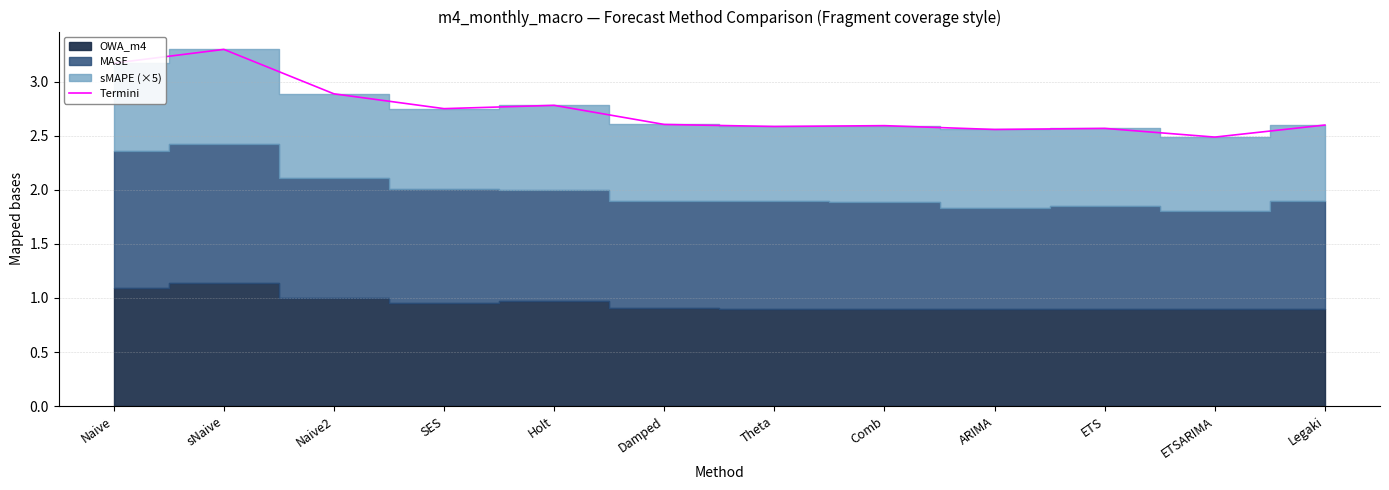

Does the chart display data point markers on the line(s)?

No